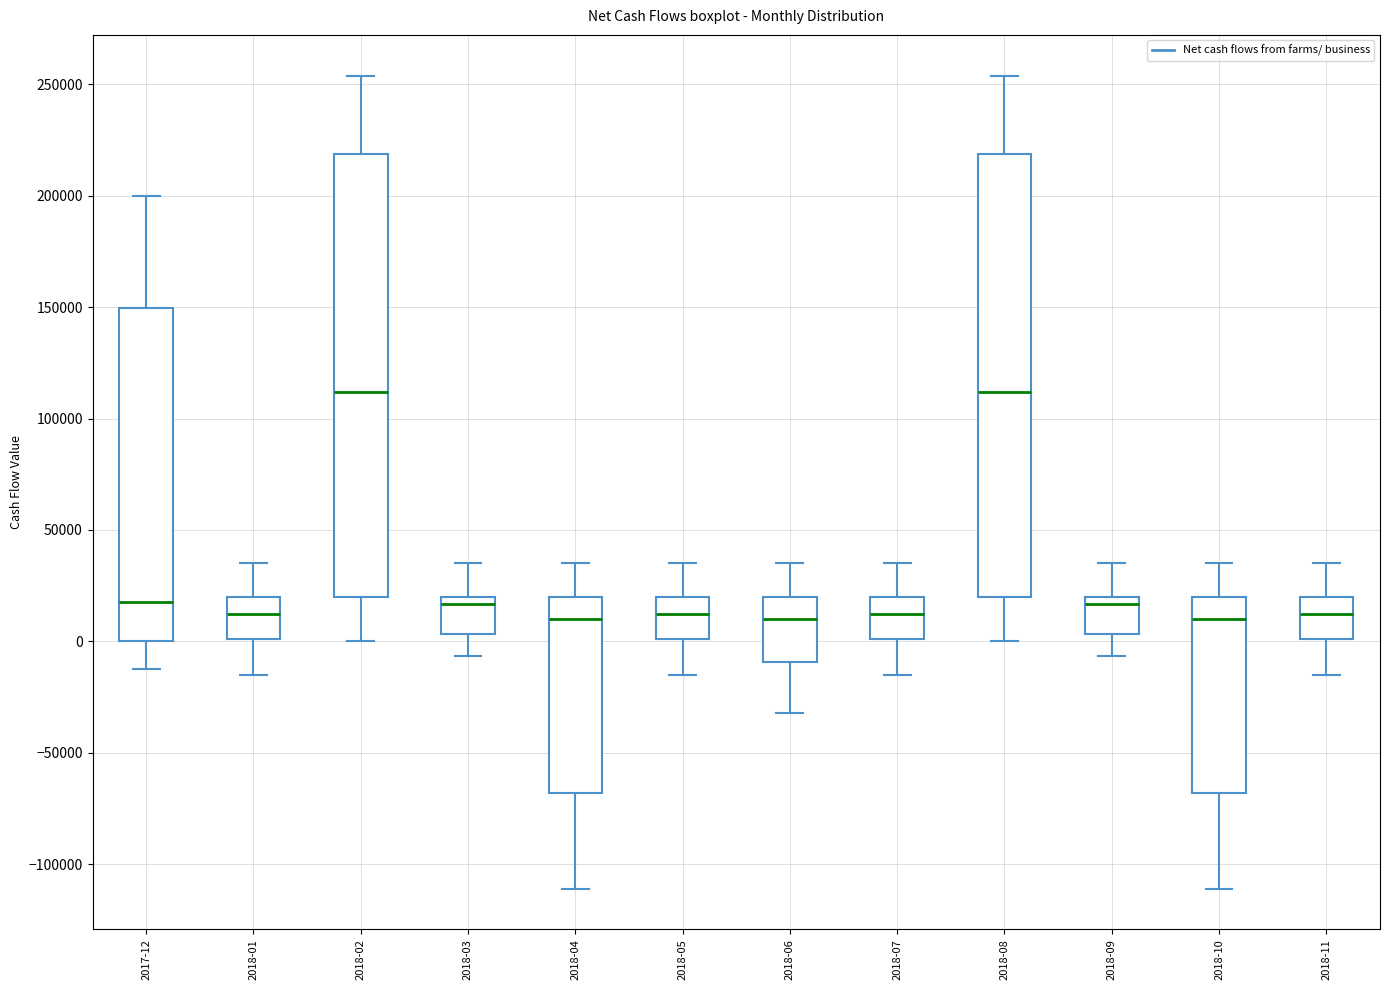

Where is the lower edge of the box for 2018-06 on the y-axis? The values are not printed on the chart, so give them approximately, as read against the axis.

-10000